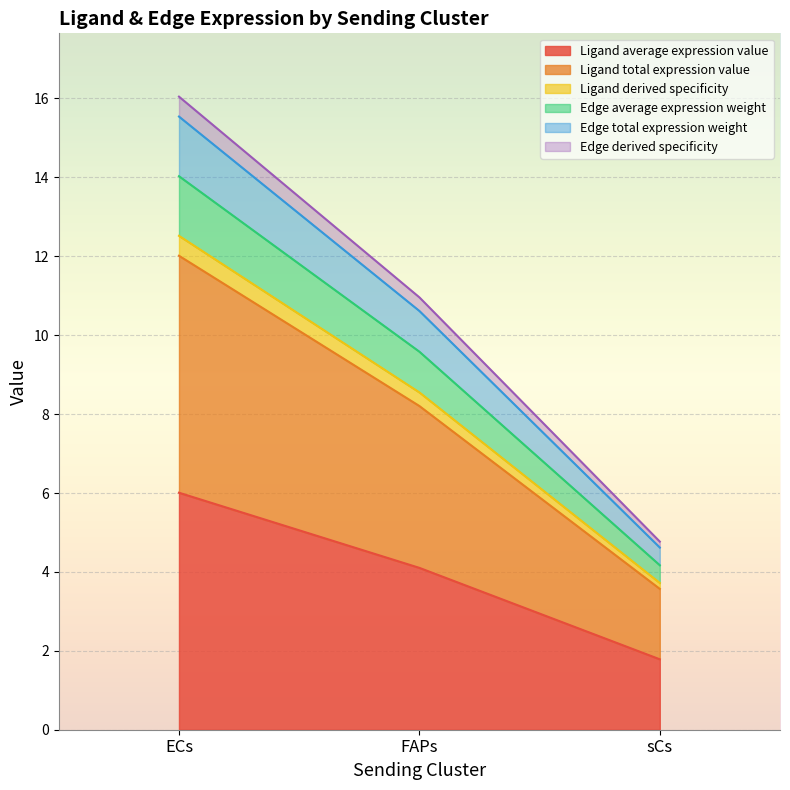

What is the approximate value of Edge average expression weight at sCs?

4.2